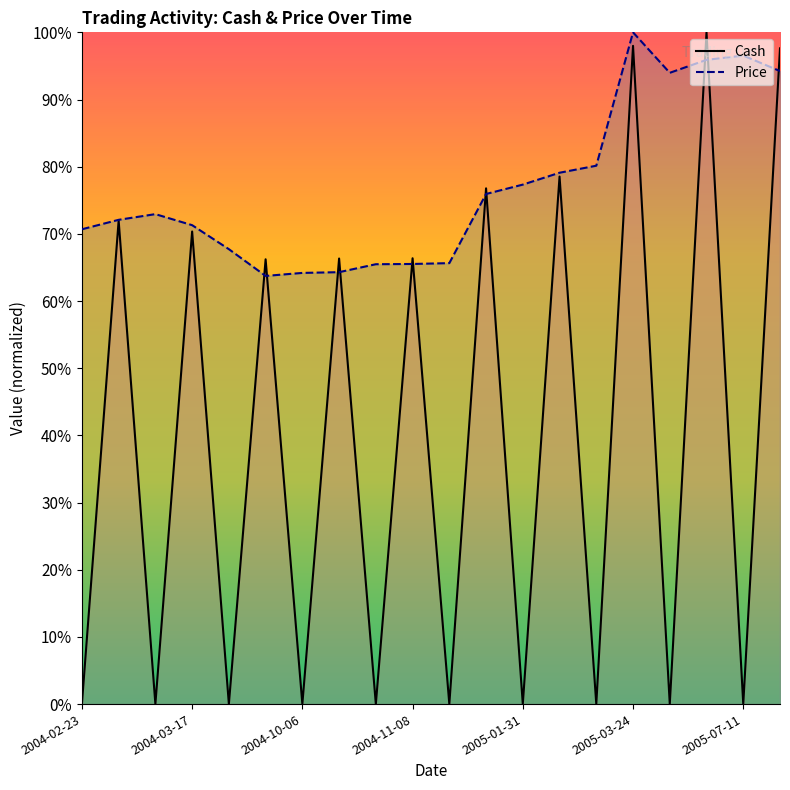

How many lines are shown in the chart?

2